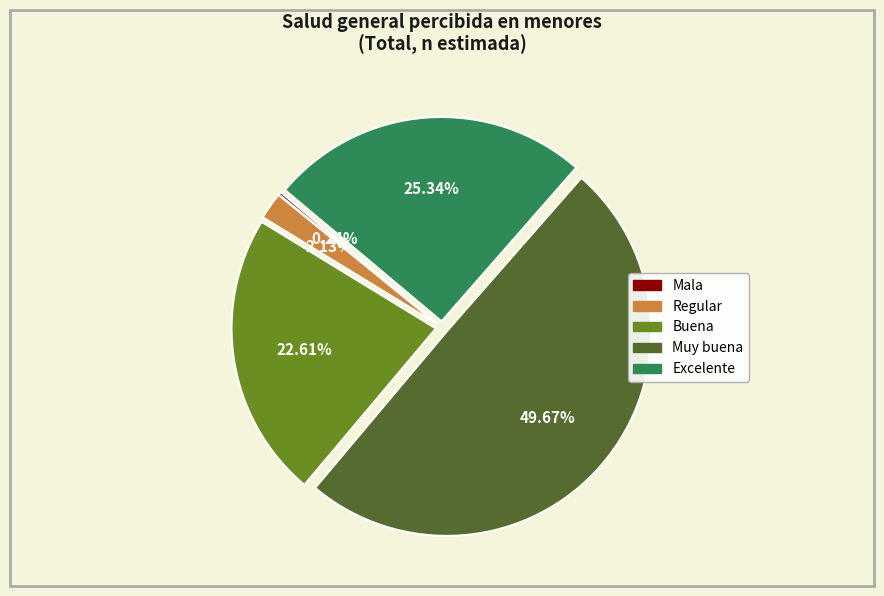

Between Buena and Excelente, which is larger?

Excelente